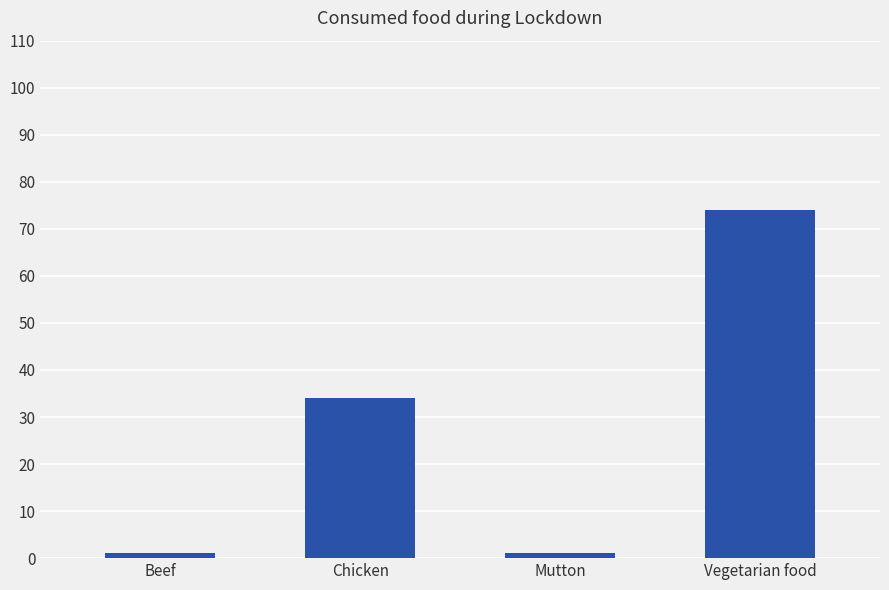

The chart shows a value of 119 at Vegetarian food. True or false?

False